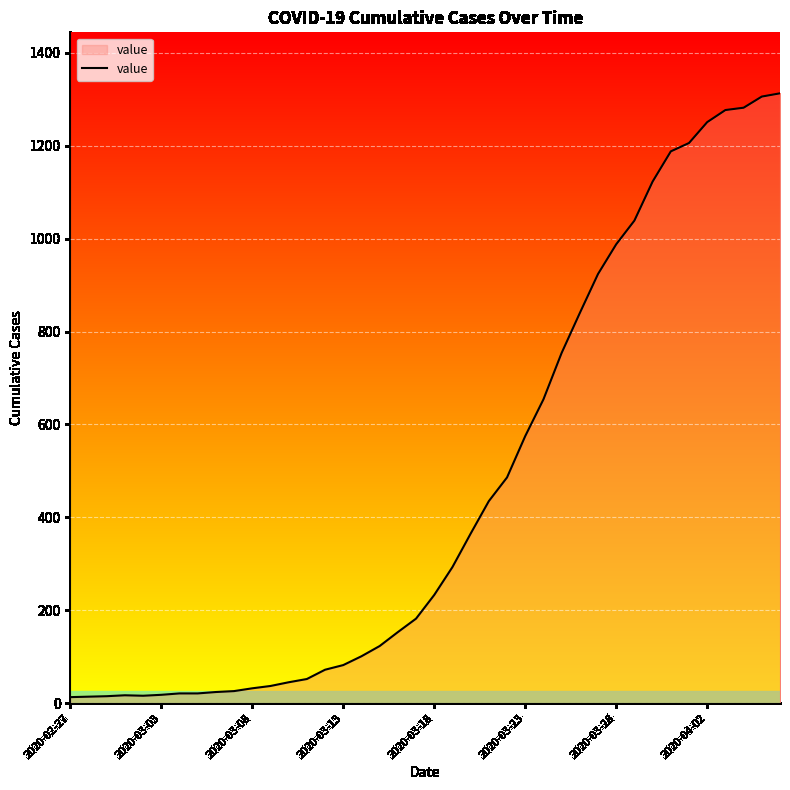

What is the maximum value shown in the chart?

1313